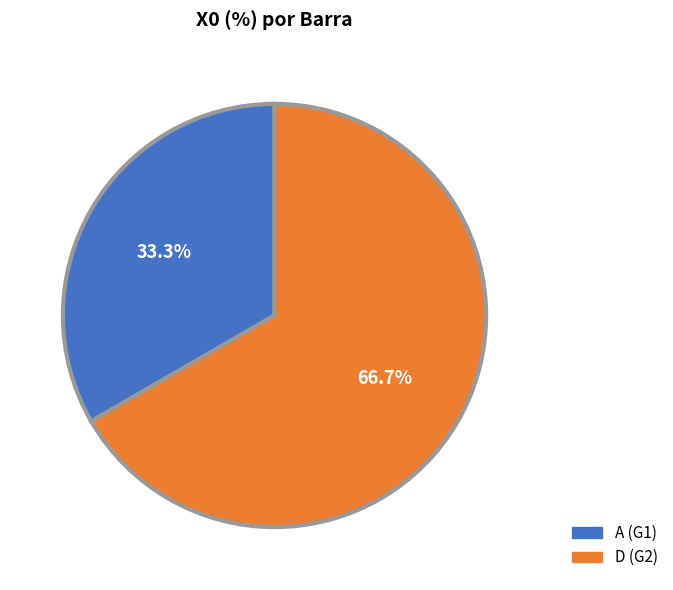

True or false: D (G2) accounts for 59% of the total.

False